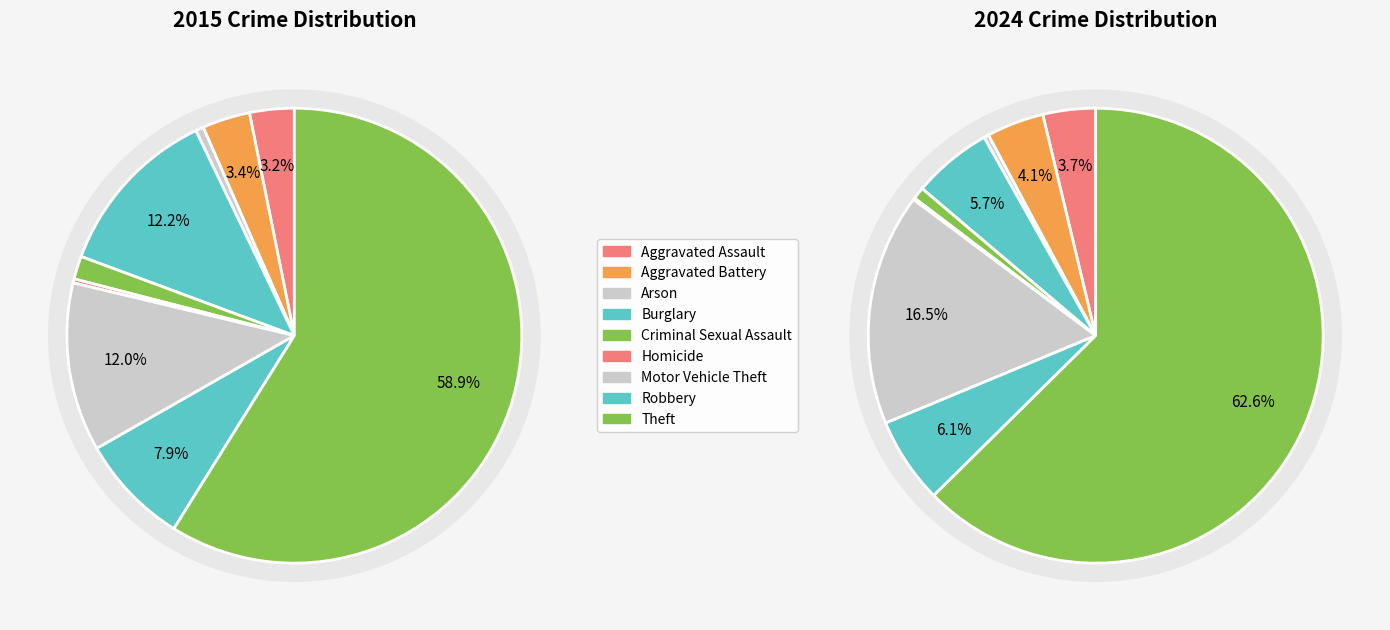

How many segments does this pie chart have?

9